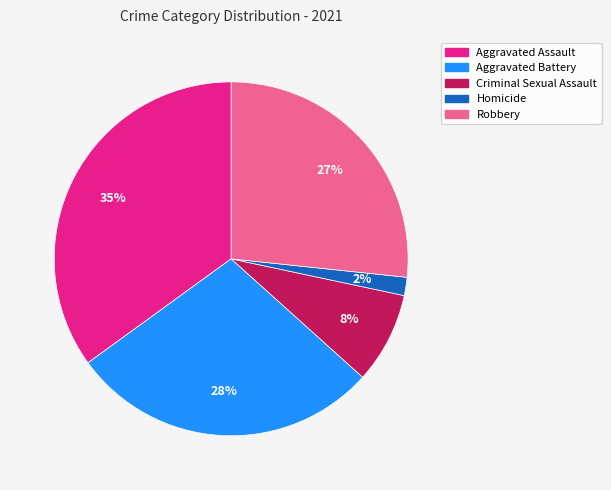

To the nearest percent, what portion does Aggravated Assault represent?

35%